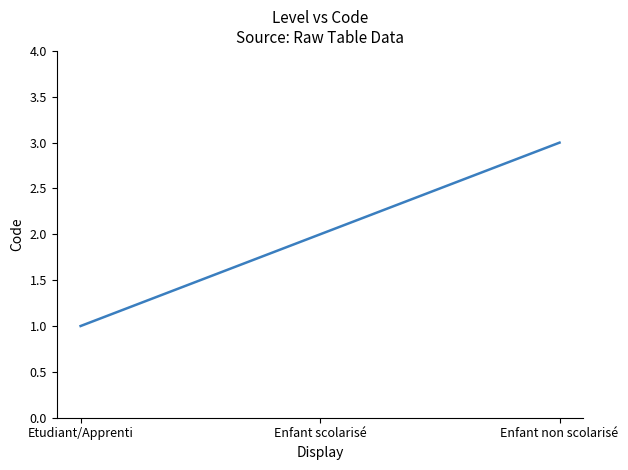

List the labels in order of value, largest first.

Enfant non scolarisé, Enfant scolarisé, Etudiant/Apprenti